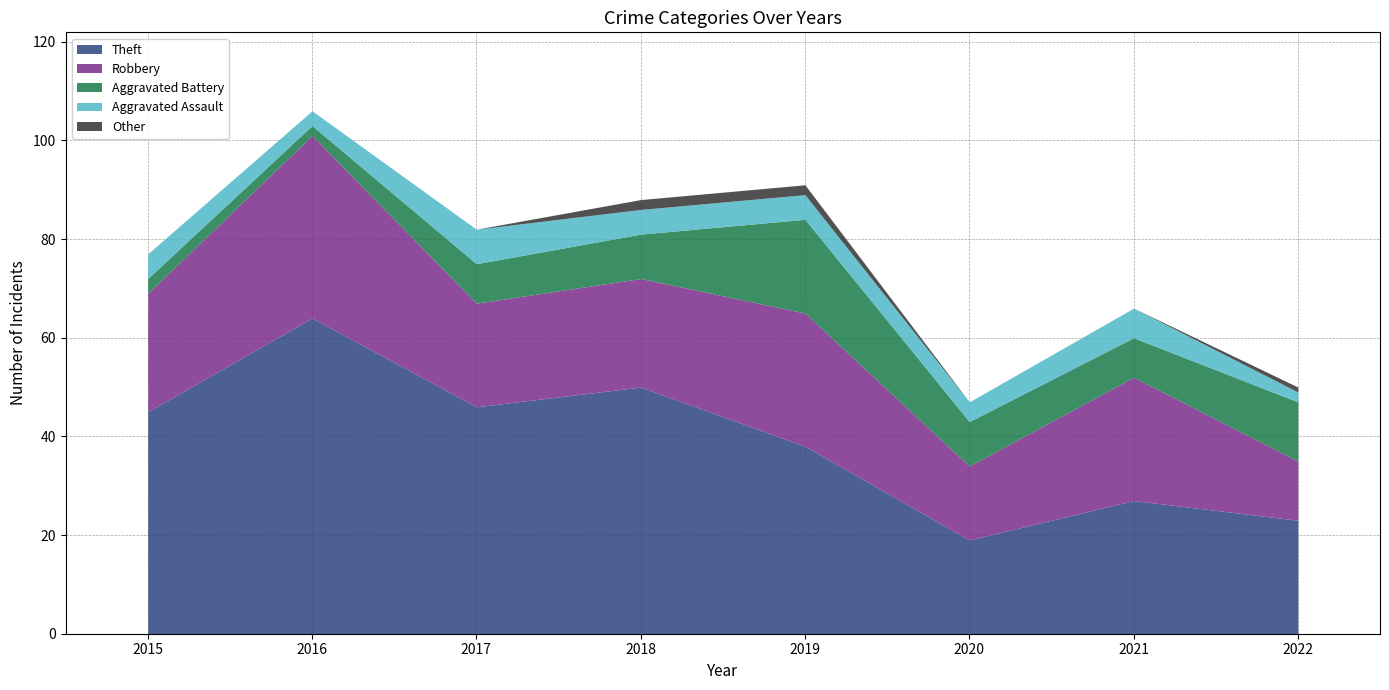

At how many categories does at least one series exceed 18?

8